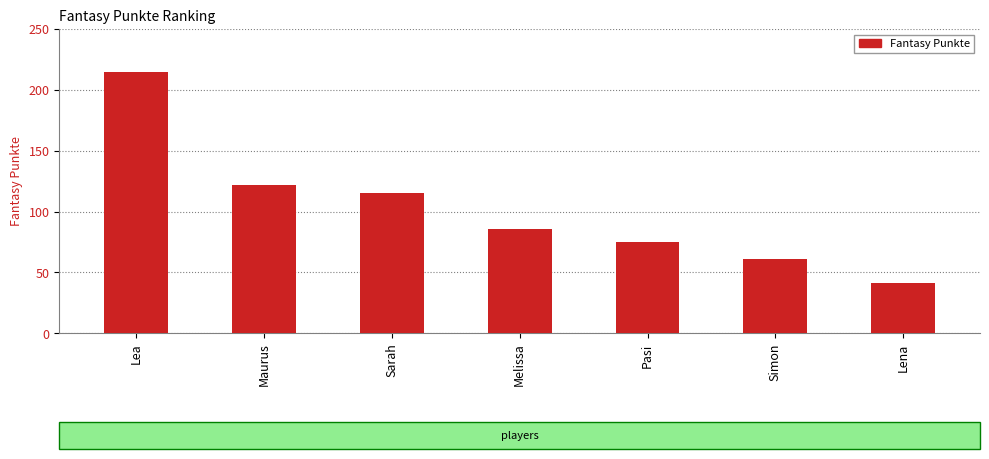

What is the ratio of the value at Sarah to the value at Melissa?

1.3